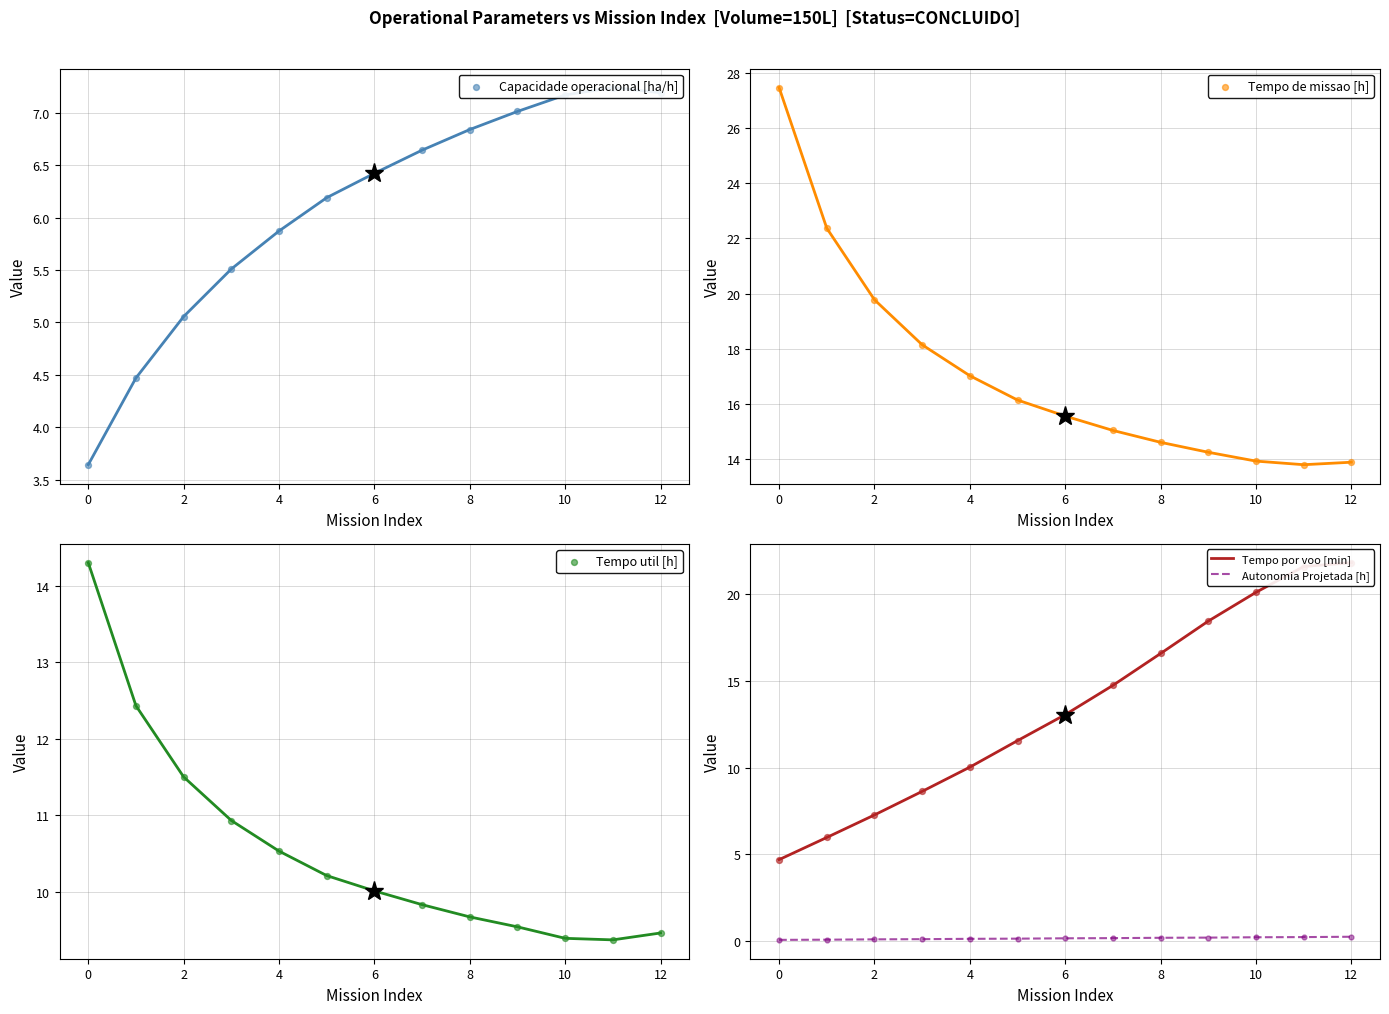

At how many categories does at least one series exceed 5?

13